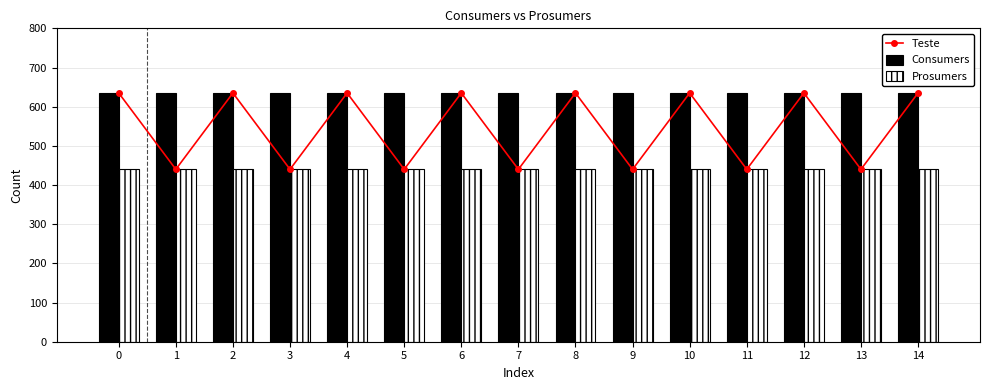

Which series has the largest range (max minus min)?

Teste